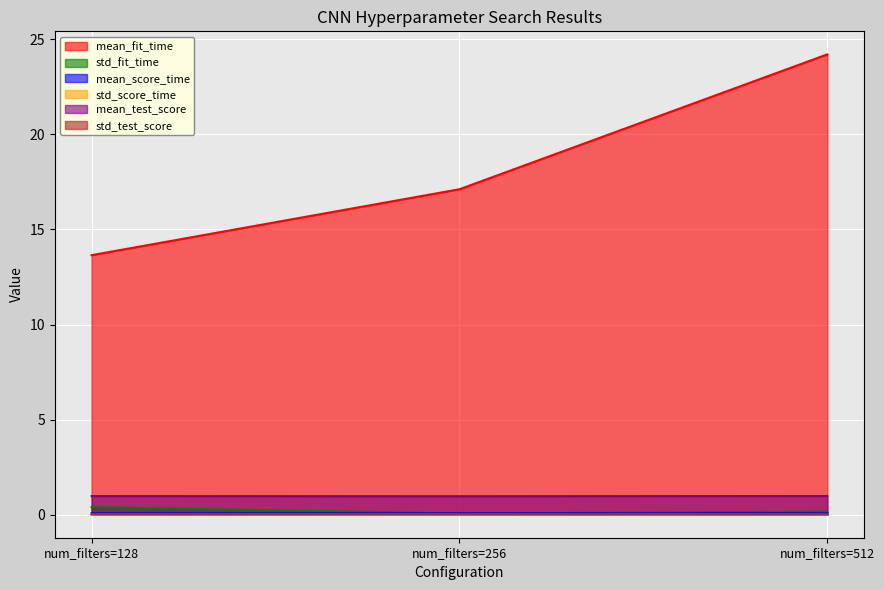

How many lines are shown in the chart?

6